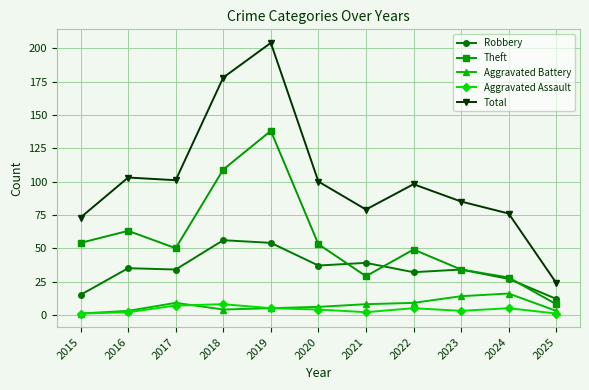

Is this an area chart (filled region under the line)?

No